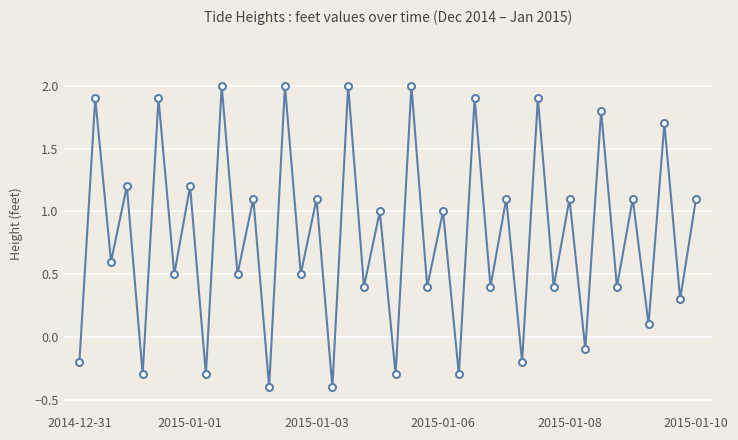

What is the value of the 8th point from the left?

1.2